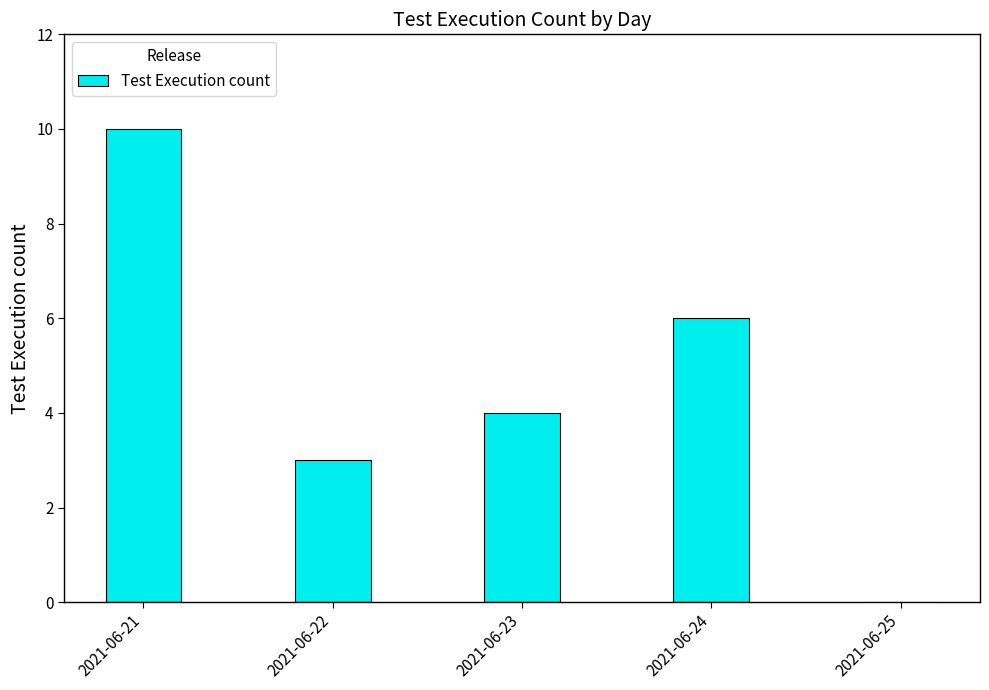

What is the change in value from 2021-06-22 to 2021-06-24?

+3